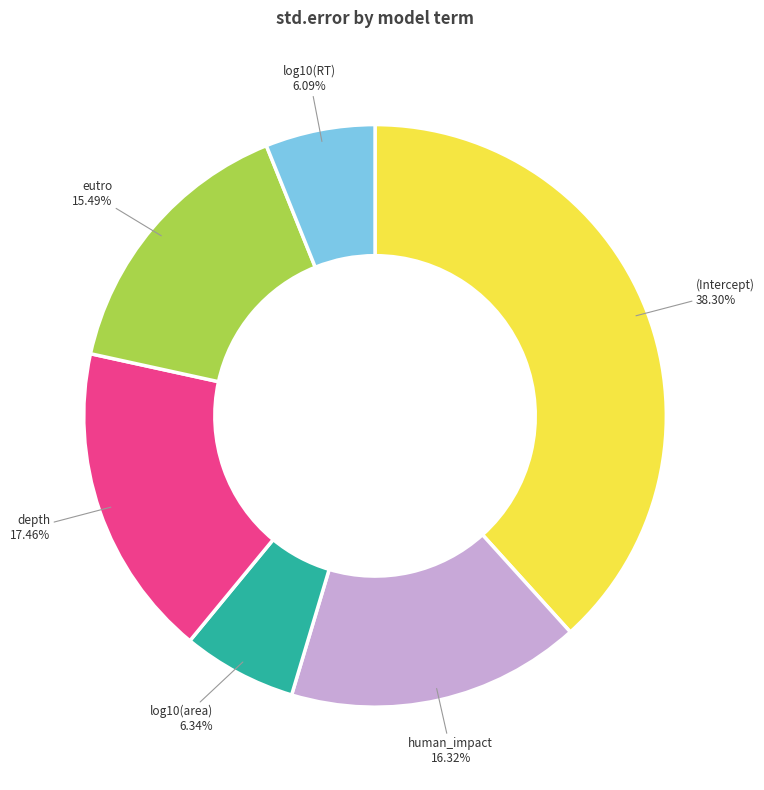

Which category has the biggest portion of the pie?

(Intercept)